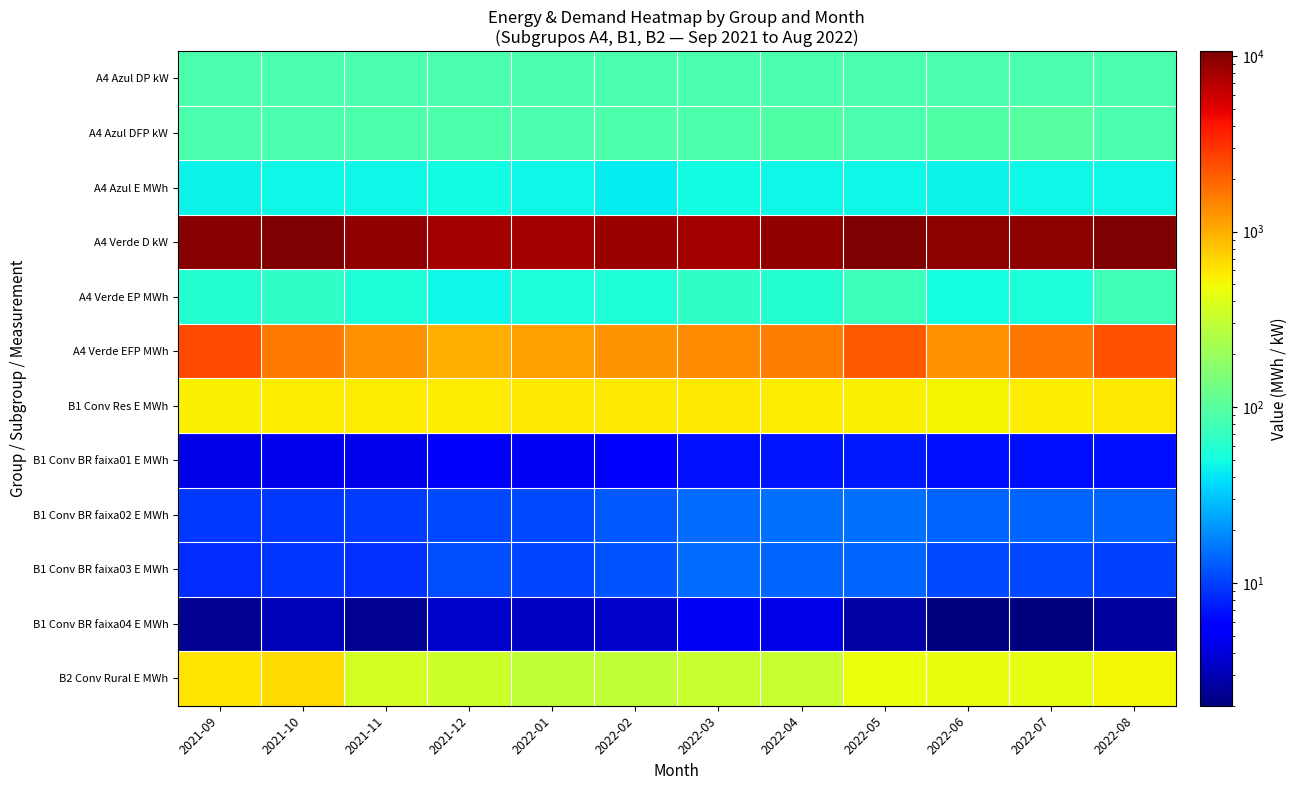

Which series has the widest spread of values?

A4 Verde D kW